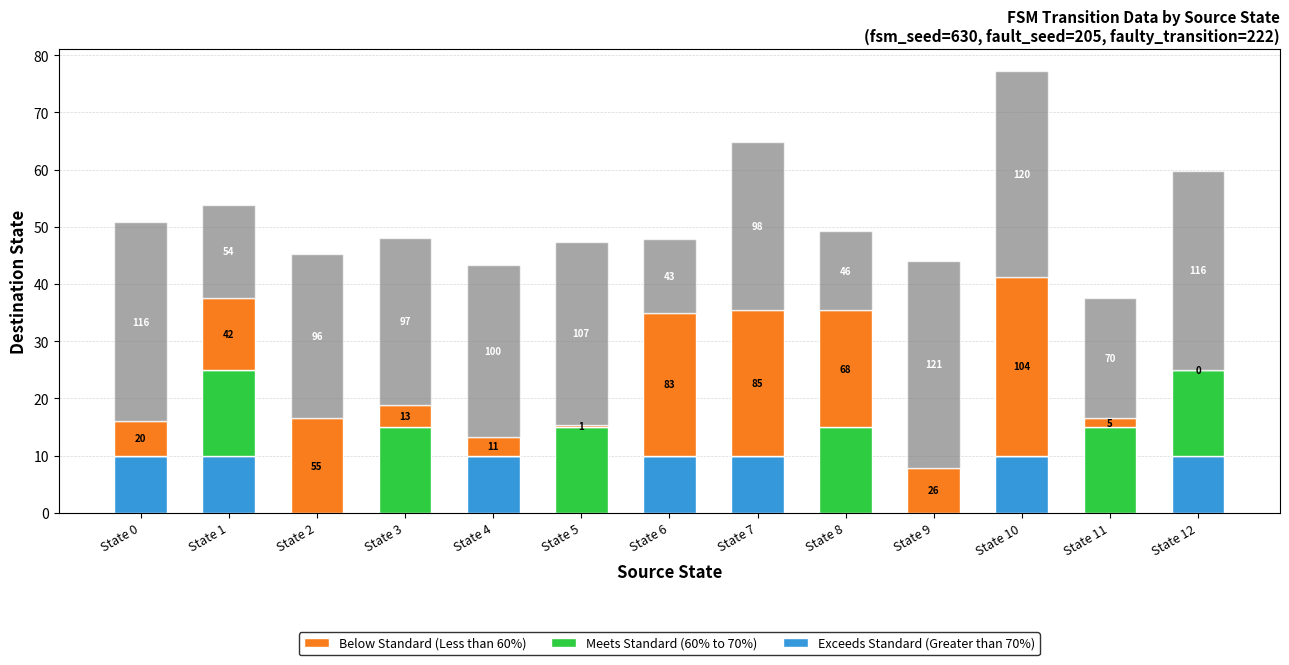

The value of Vacant at State 12 is 61.9. True or false?

False